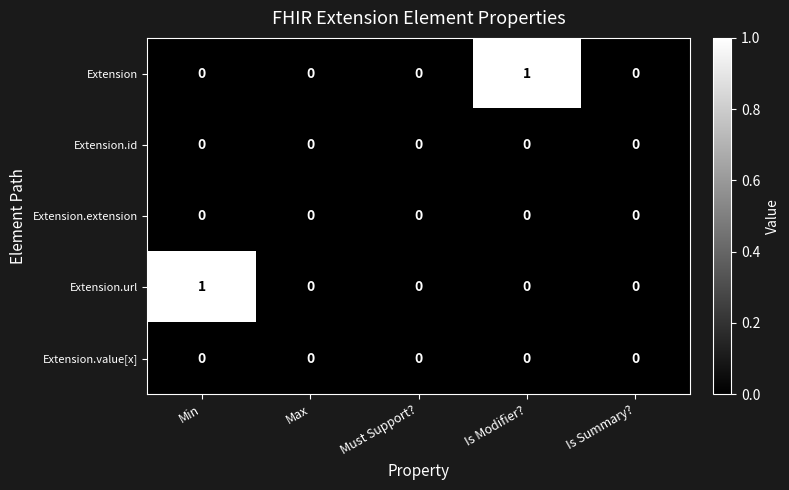

Reading right to left, list all the values displayed in this chart.

Extension: 0	1	0	0	0
Extension.id: 0	0	0	0	0
Extension.extension: 0	0	0	0	0
Extension.url: 0	0	0	0	1
Extension.value[x]: 0	0	0	0	0